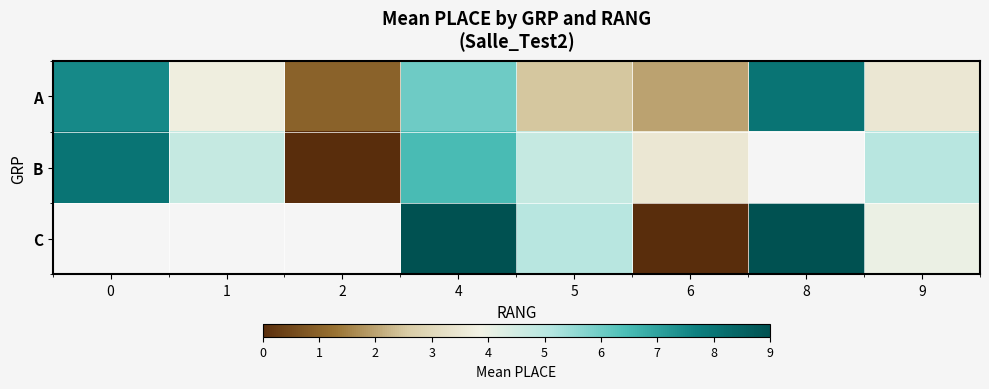

Is it true that B equals 0.0 at 2?

True